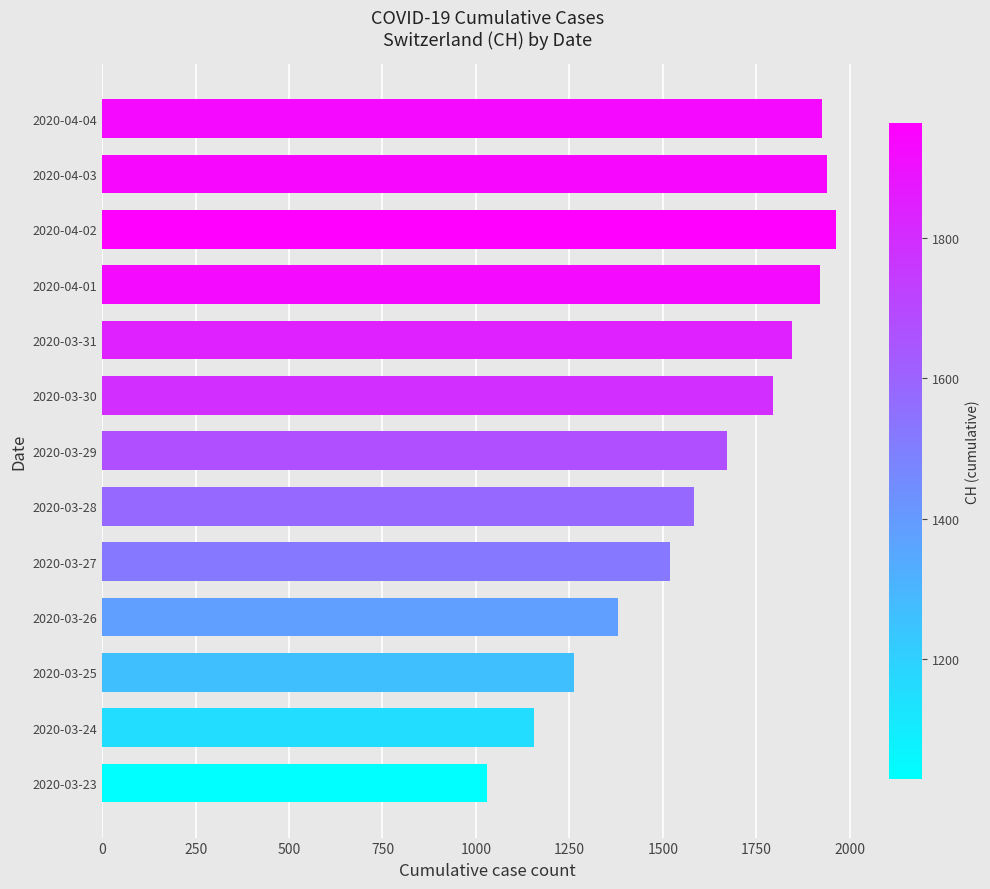

How many bars are there in total?

13